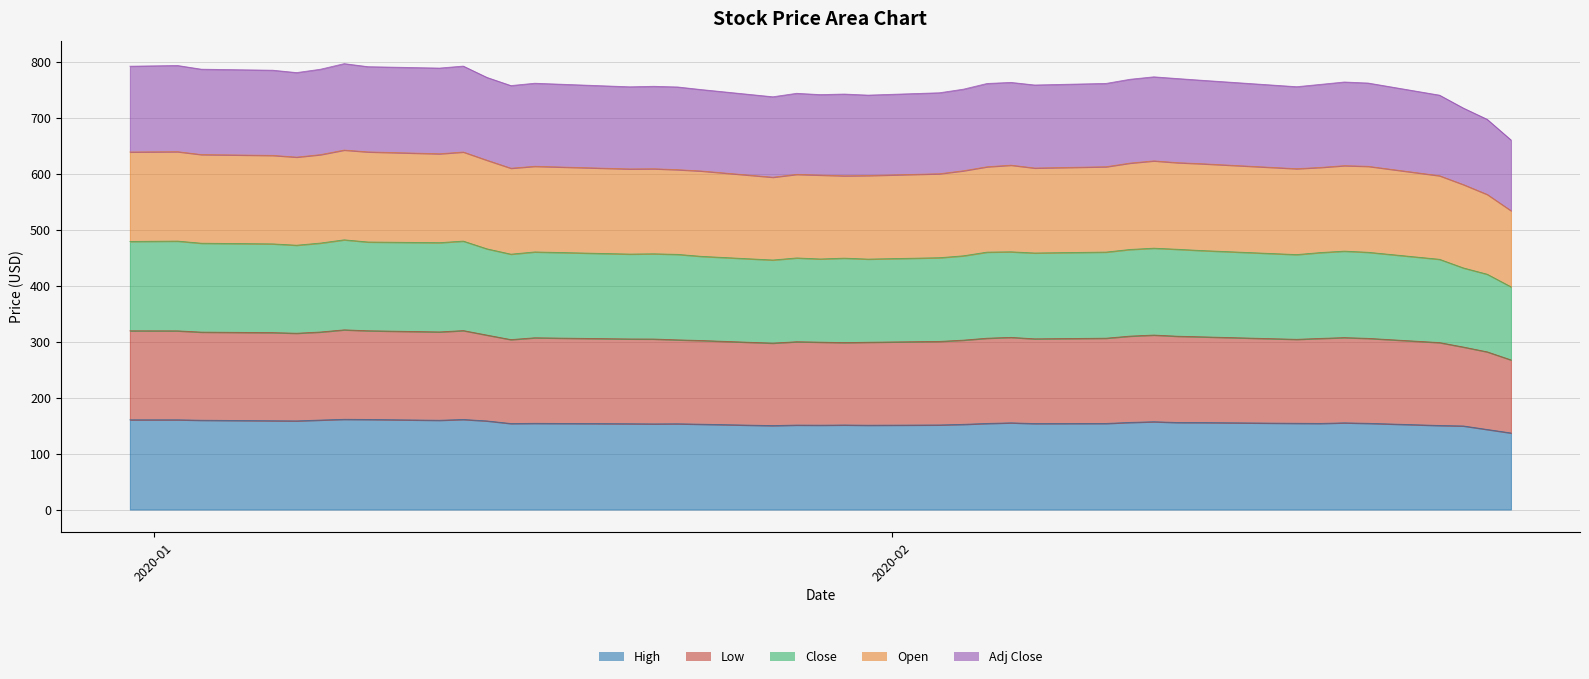

What is the label of the 40th point from the right?

2020-01